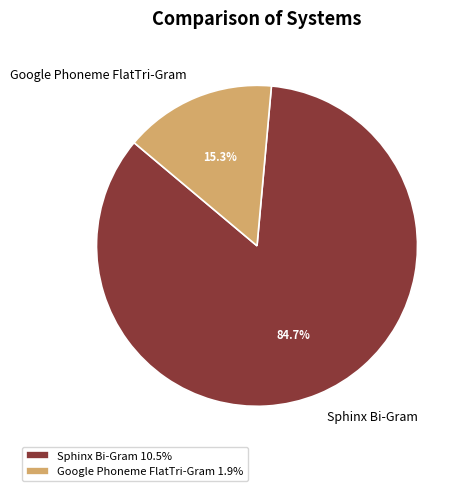

To the nearest percent, what is the difference between the largest and smallest slice percentages?

69%